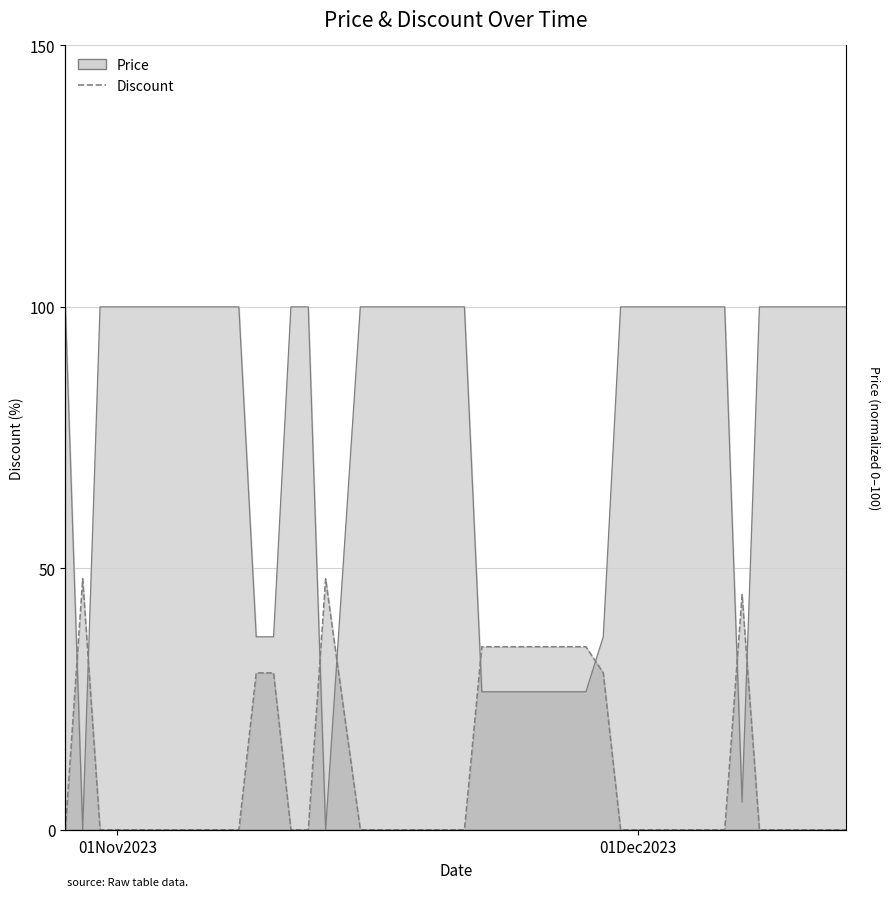

What is the maximum value shown in the chart?

48